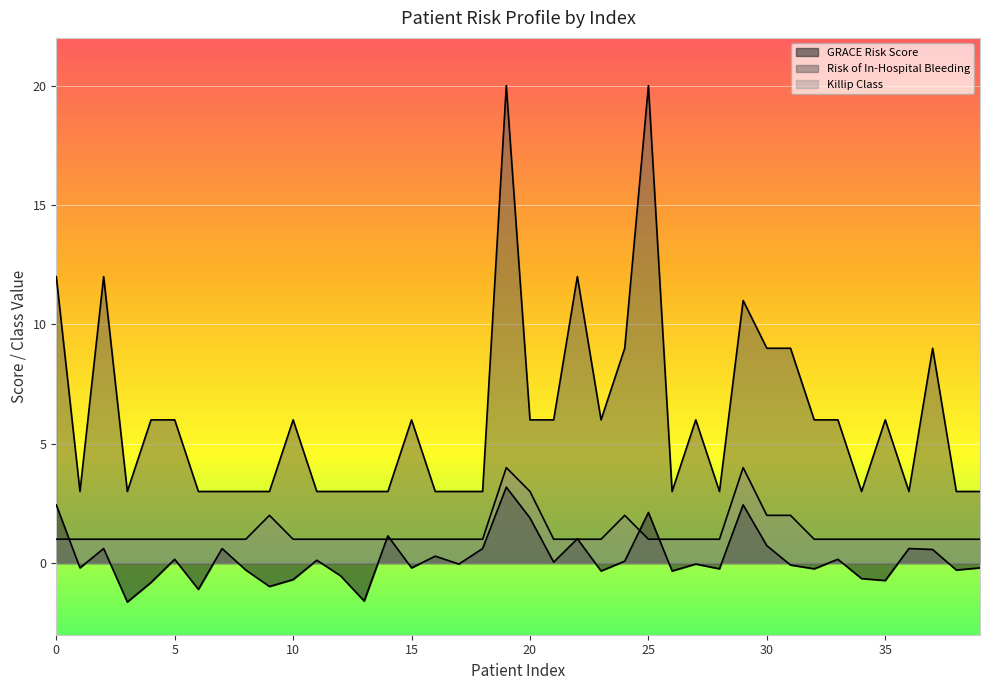

Where is the first local minimum for GRACE Risk Score?

1